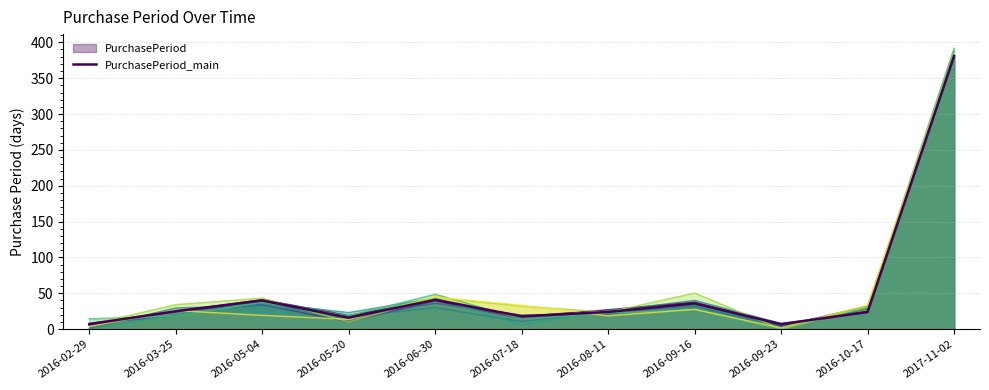

At which label is the value closest to 194?

2016-06-30